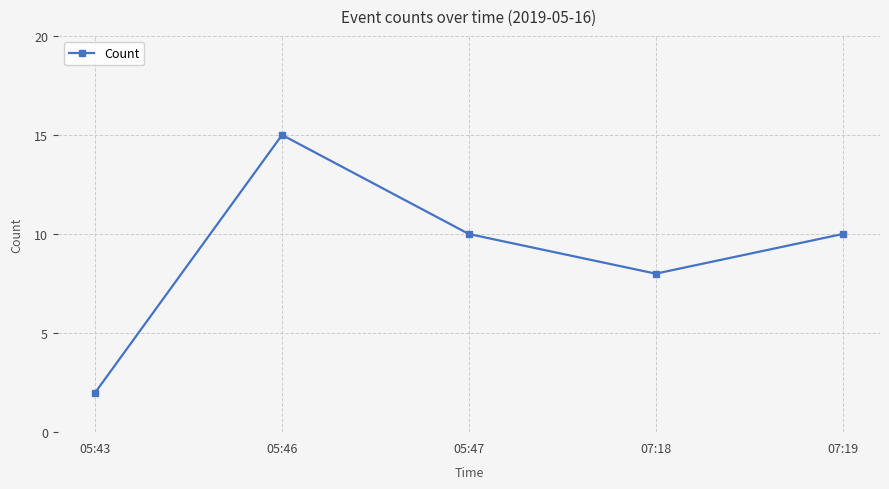

What is the sum of the values at 05:46 and 05:47?

25